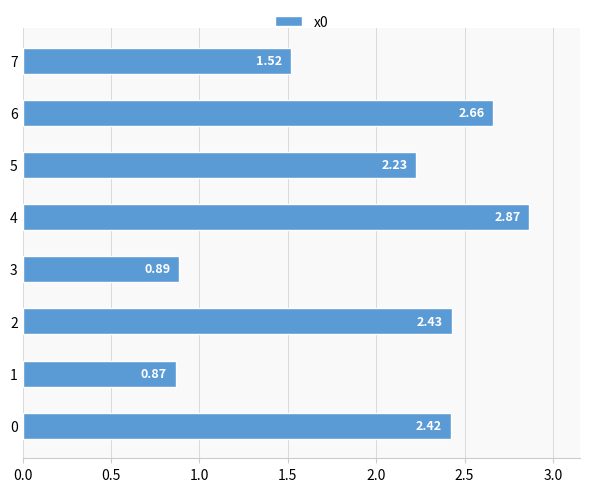

What is the difference between the values at 4 and 1?

2.0